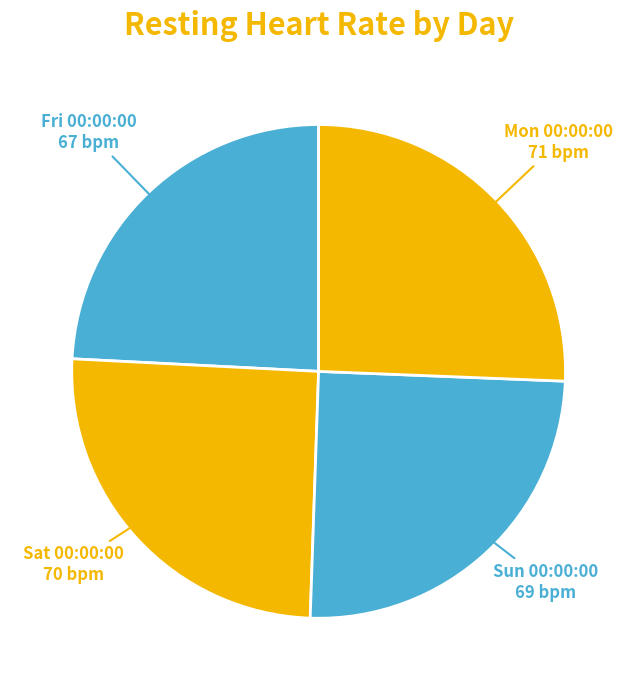

Is Fri 00:00:00 the majority of the pie?

No